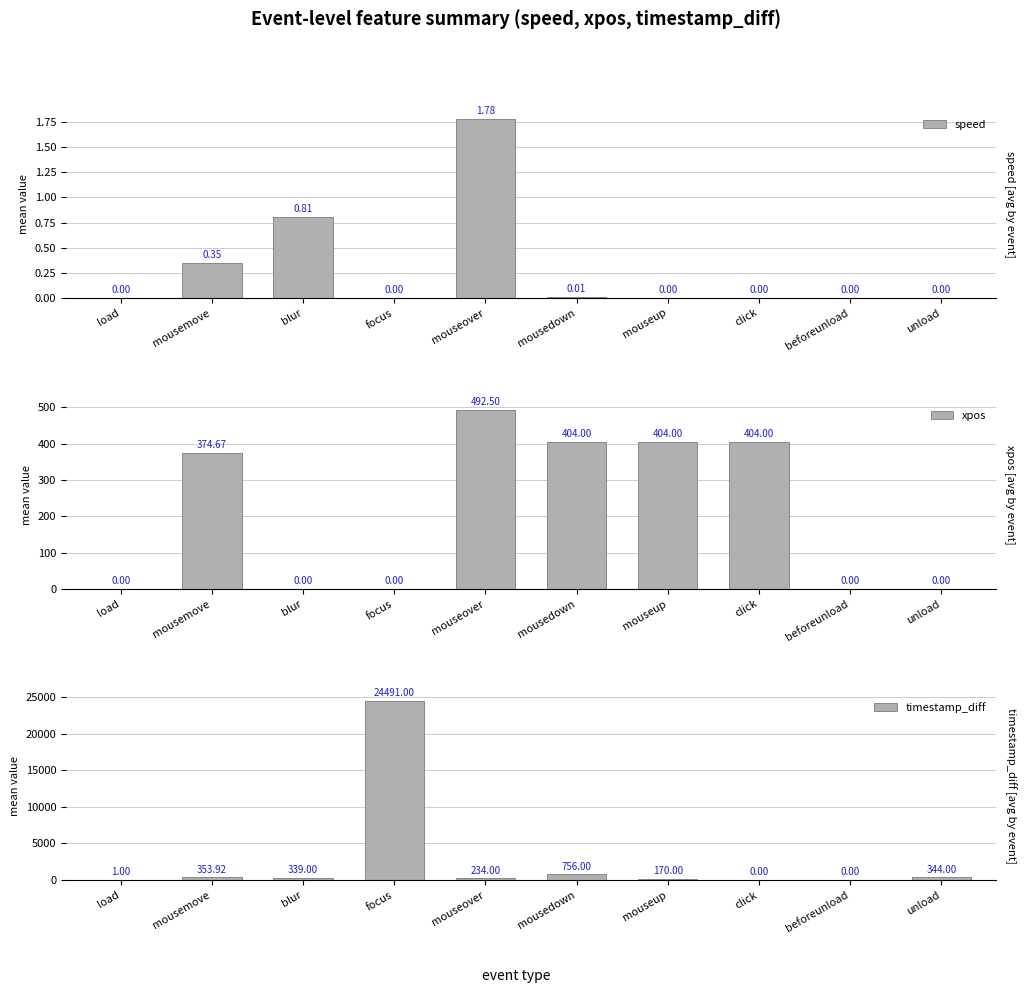

Is the value of speed at click greater than the value of timestamp_diff at click?

No